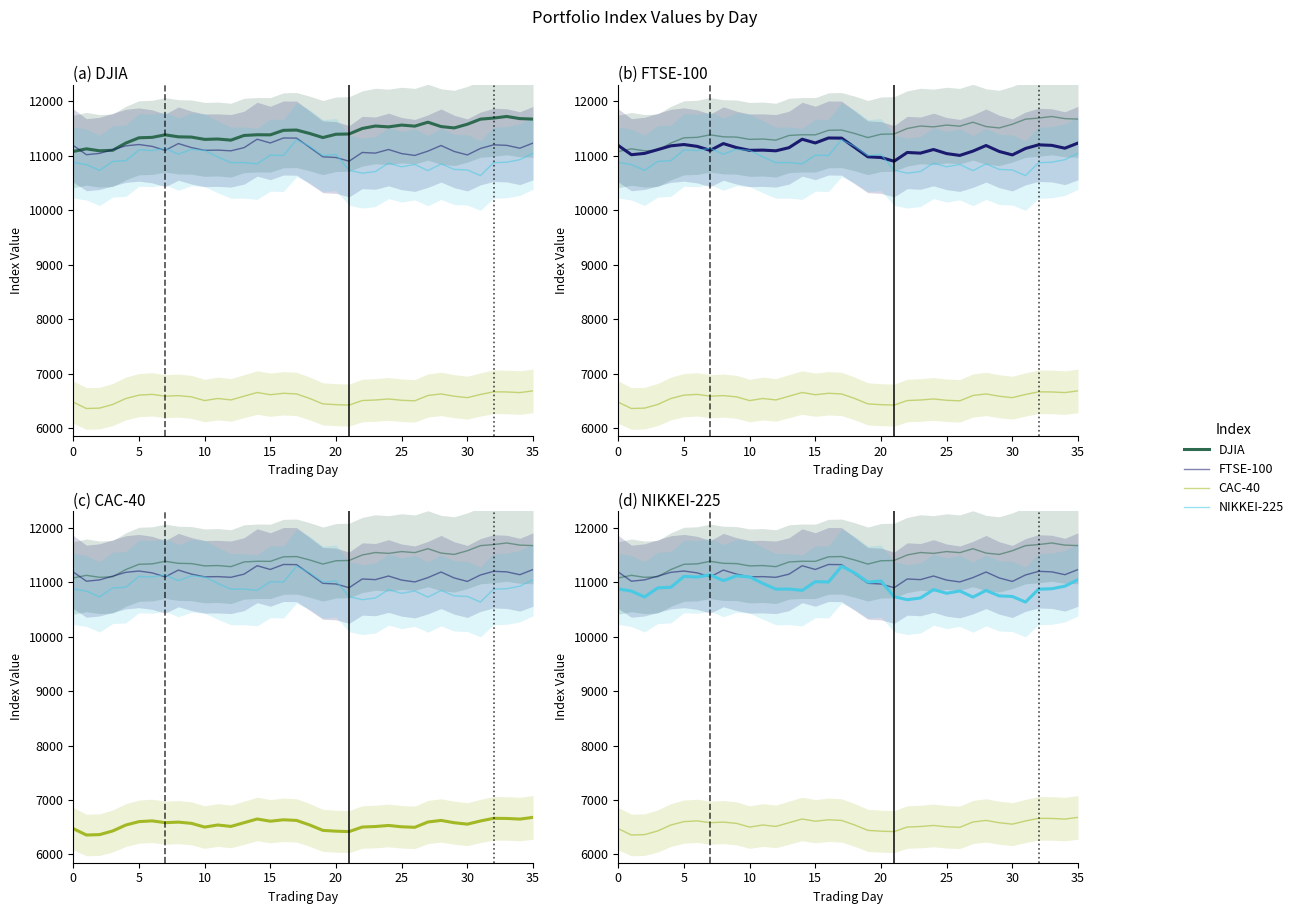

The value of FTSE-100 at 22 is 4477.0. True or false?

False